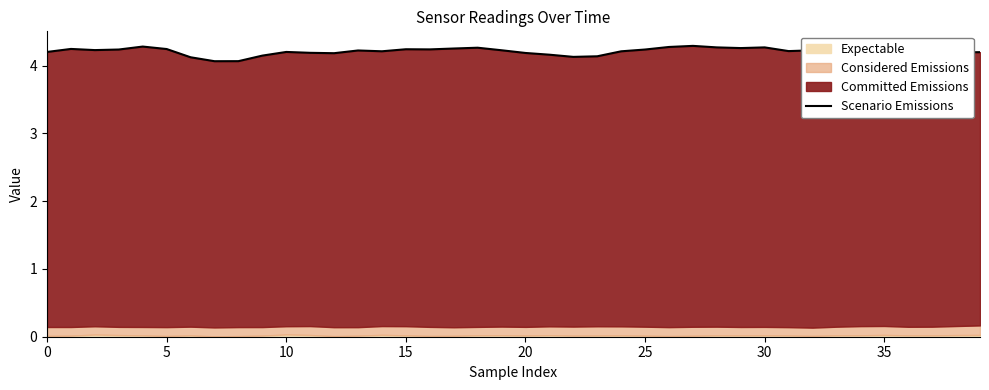

Which has a higher value, 0 or 10?

10